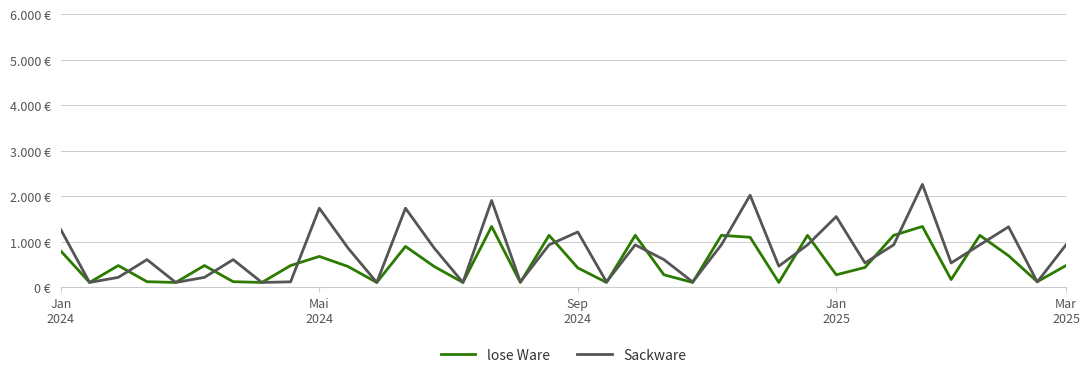

Does the chart display data point markers on the line(s)?

No